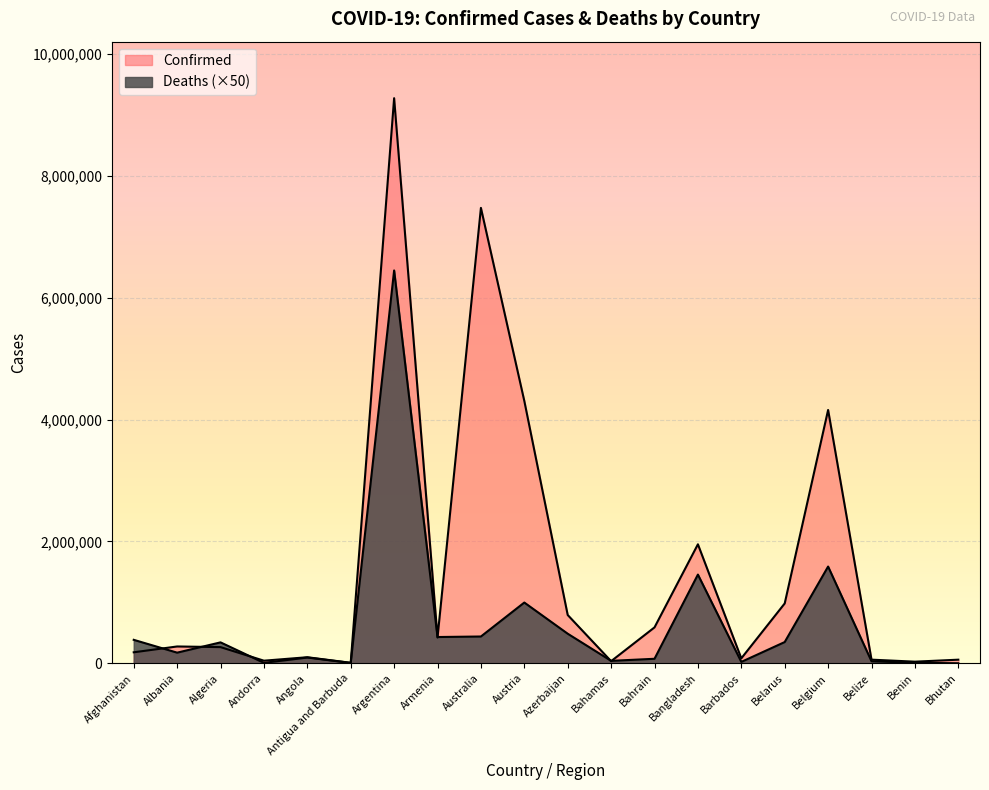

In Confirmed, how many points are lower than both neighbors (excluding endpoints)?

6